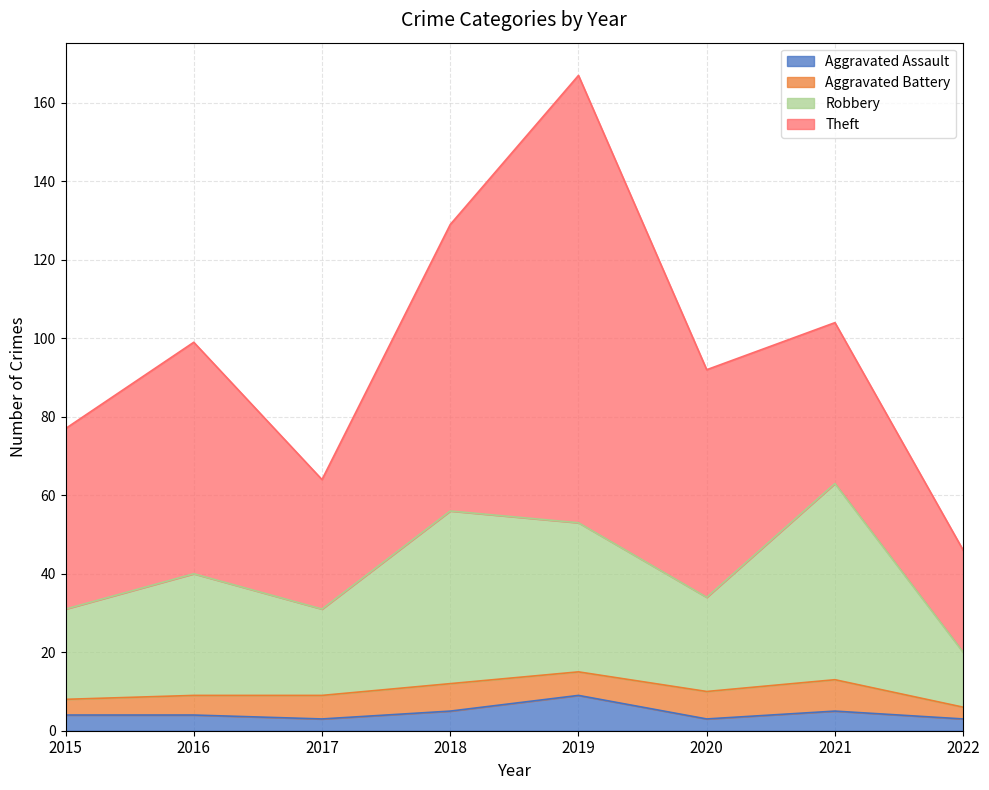

True or false: Robbery has more than 0 points higher than both neighbors.

True